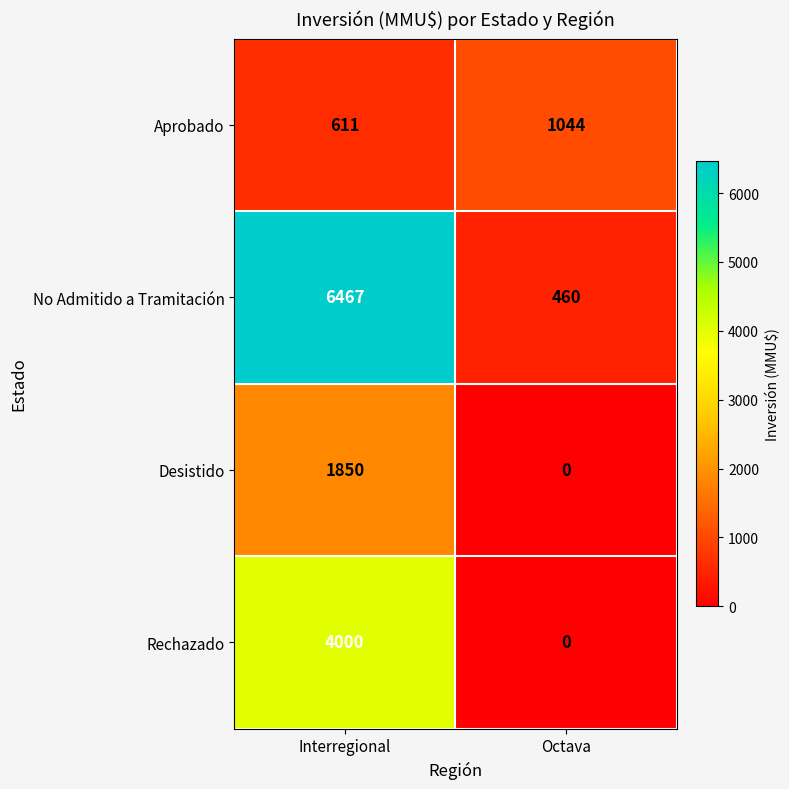

True or false: No Admitido a Tramitación has a value of 185 at Octava.

False